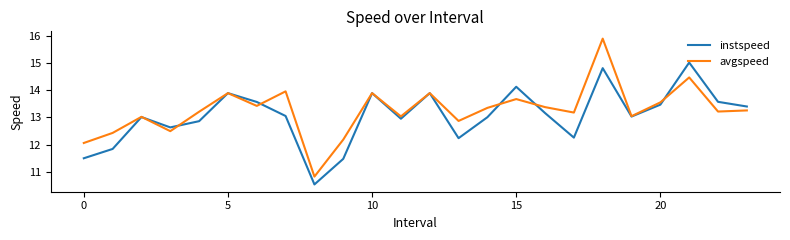

How many categories are shown in the chart?

24